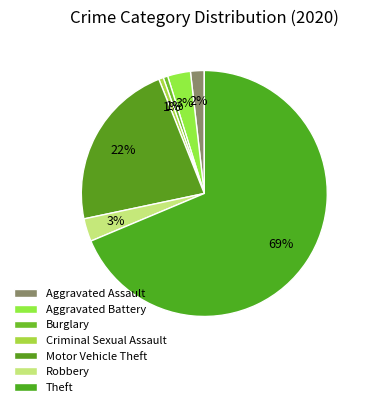

To the nearest percent, what is the difference between the Aggravated Assault and Robbery slice percentages?

1%